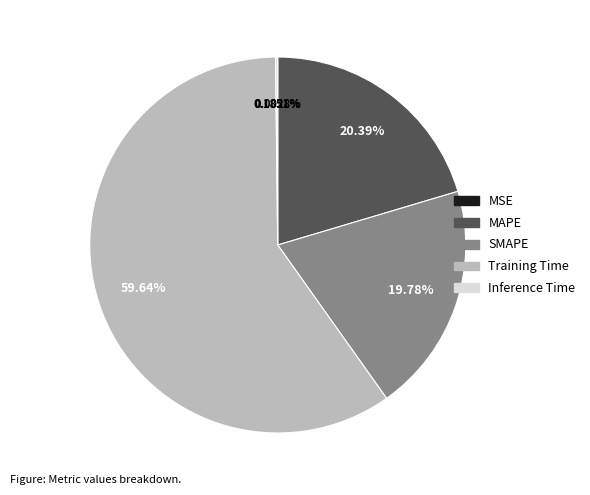

What is the total percentage of Training Time and MAPE?

80.0%